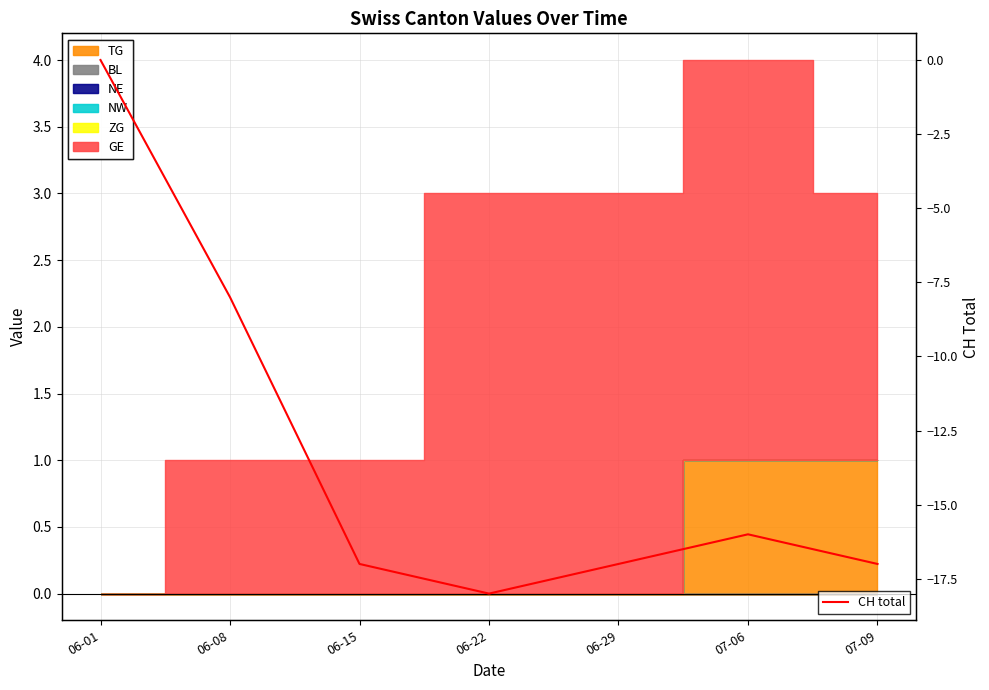

What is the sum of the values at 07-09 and 06-01?

-17